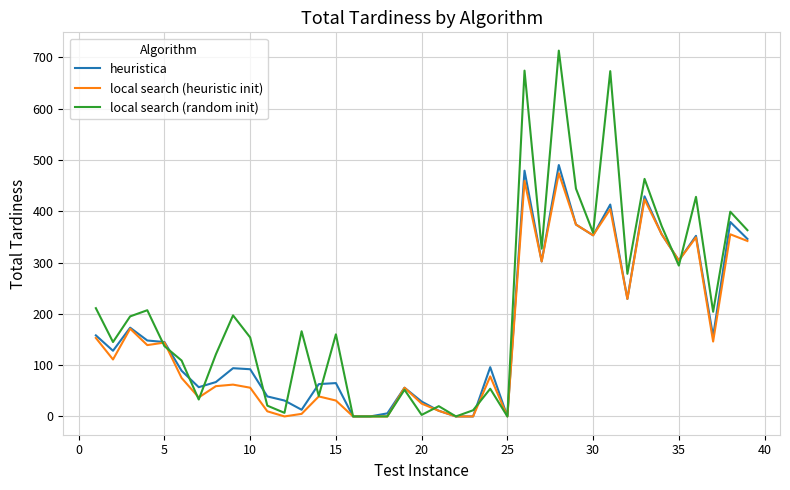

Which series has the widest spread of values?

local search (random init)